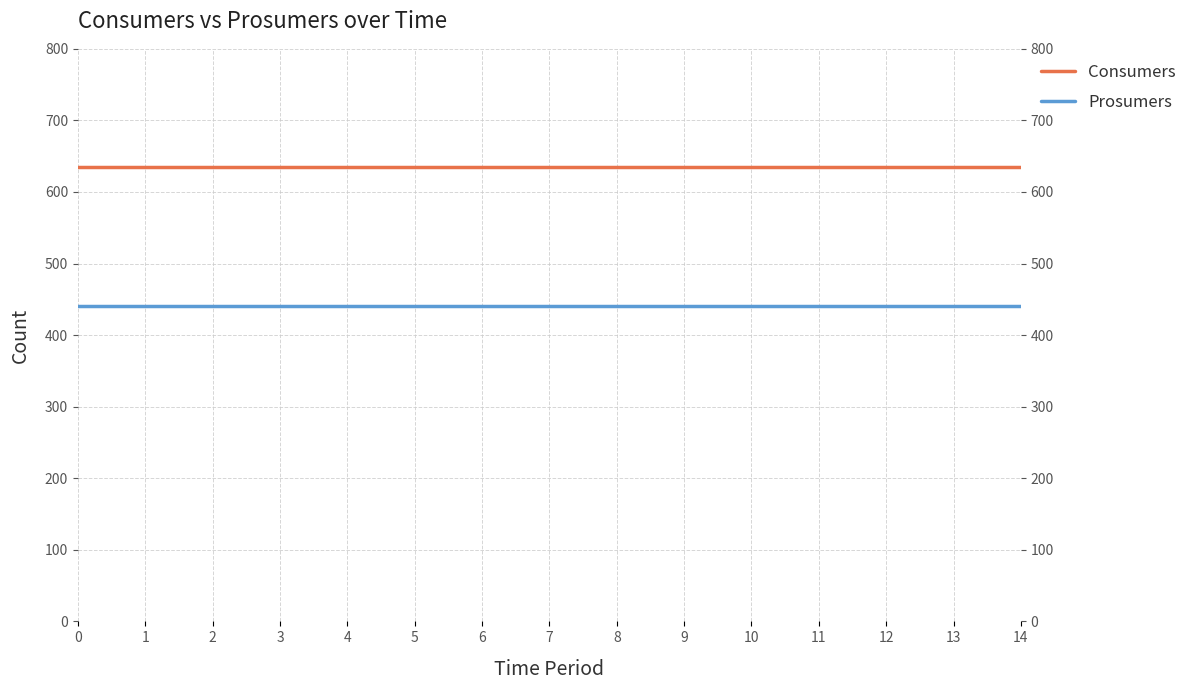

At how many categories does at least one series exceed 553?

15